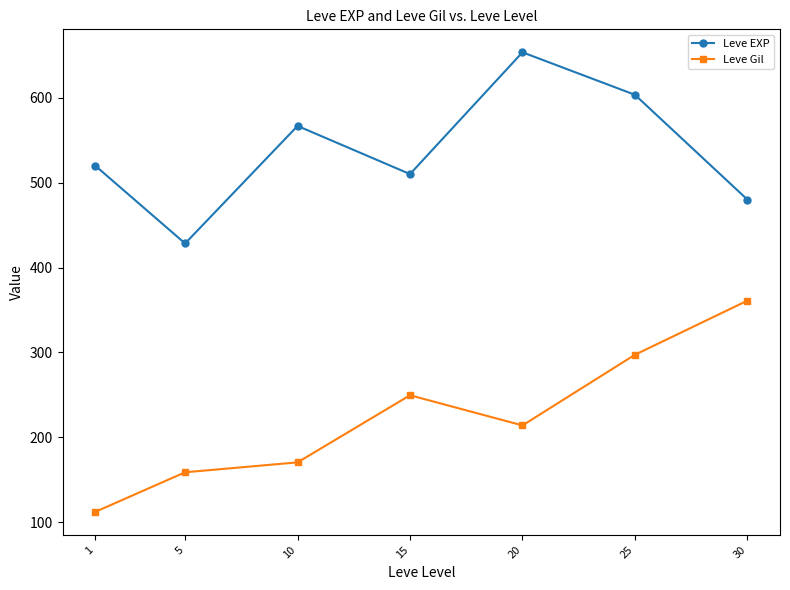

What value does the Leve Gil series have at 5?

159.0